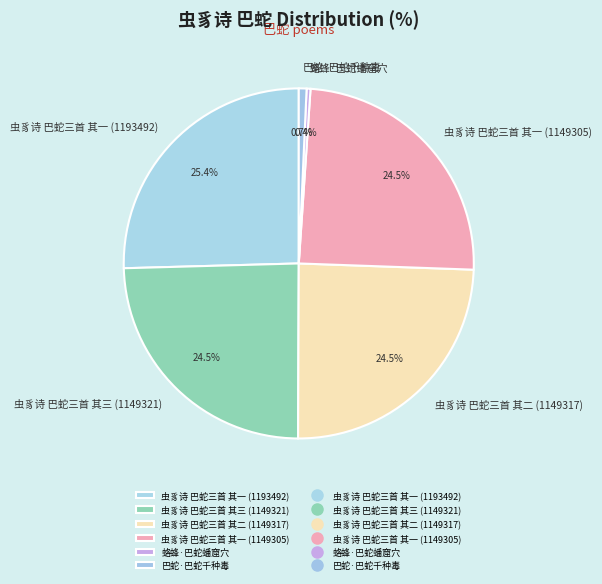

To the nearest percent, what percentage of the pie is 巴蛇·巴蛇千种毒?

1%